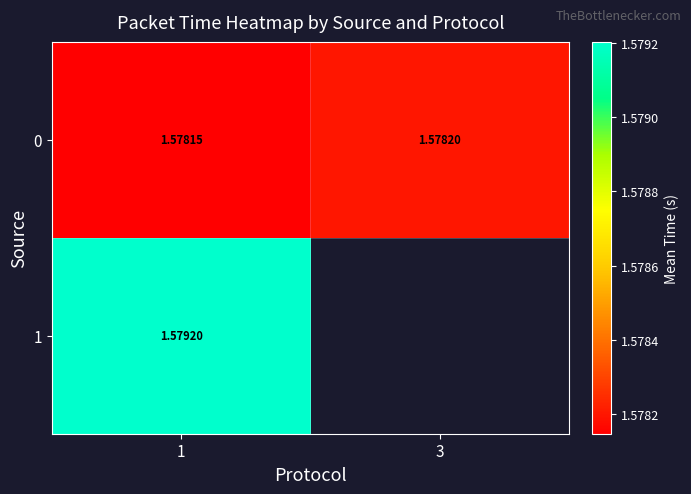

List the labels in order of 0 value, smallest first.

1, 3